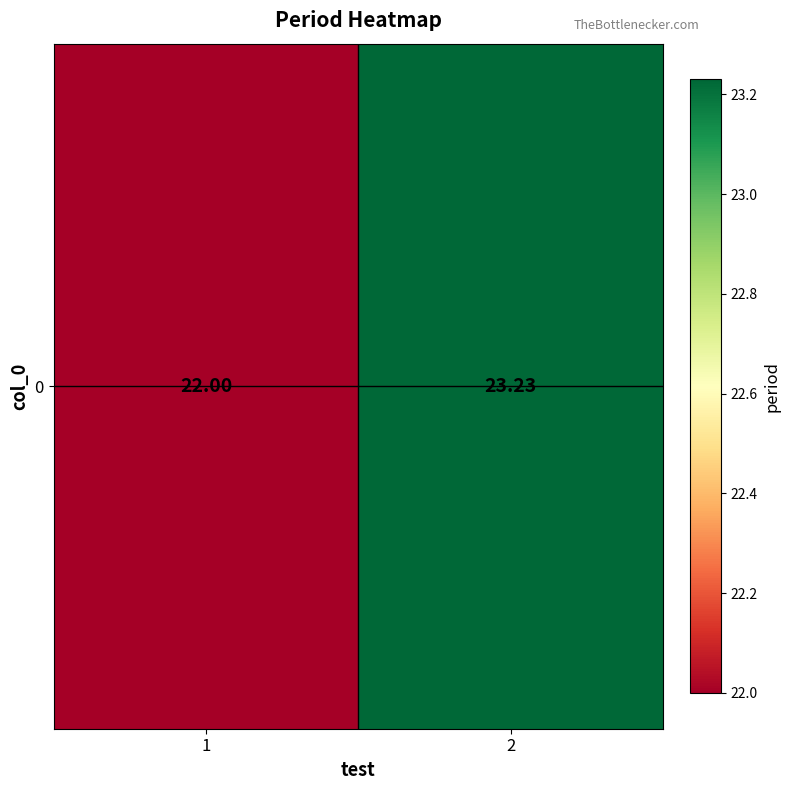

What is the change in value from 1 to 2?

+1.2